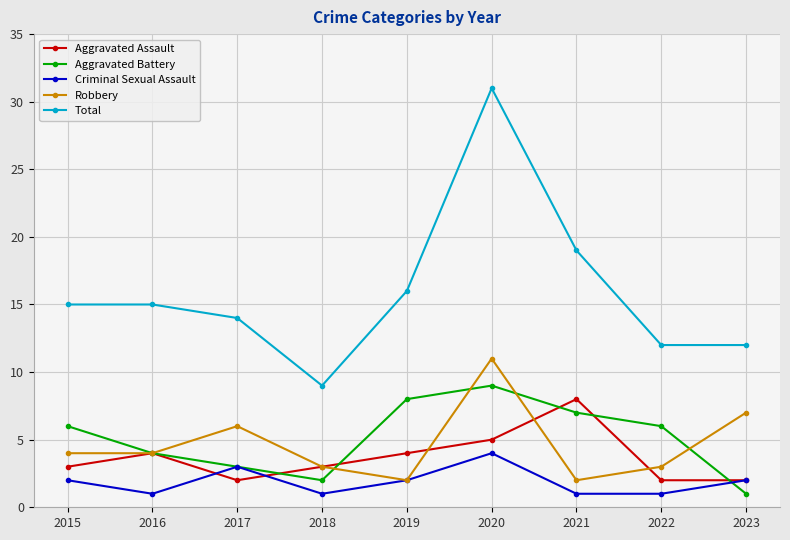

Is it true that Aggravated Assault equals 7 at 2019?

False